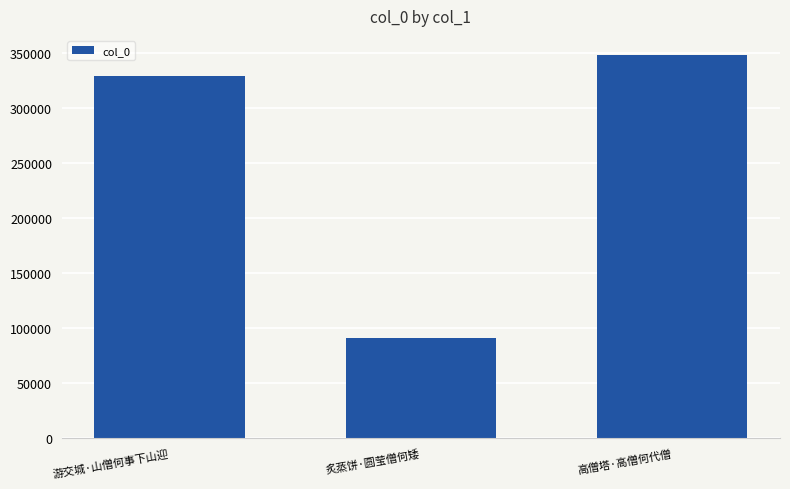

The value at 炙蒸饼·圆莹僧何矮 is 29778. True or false?

False